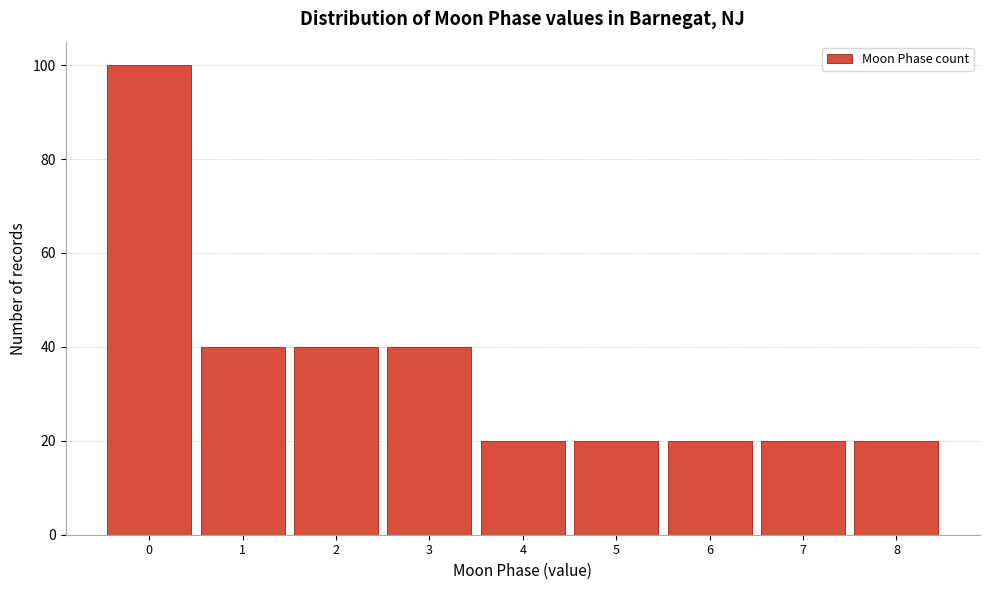

Reading left to right, what are all the values shown in this chart?

0=100	1=40	2=40	3=40	4=20	5=20	6=20	7=20	8=20